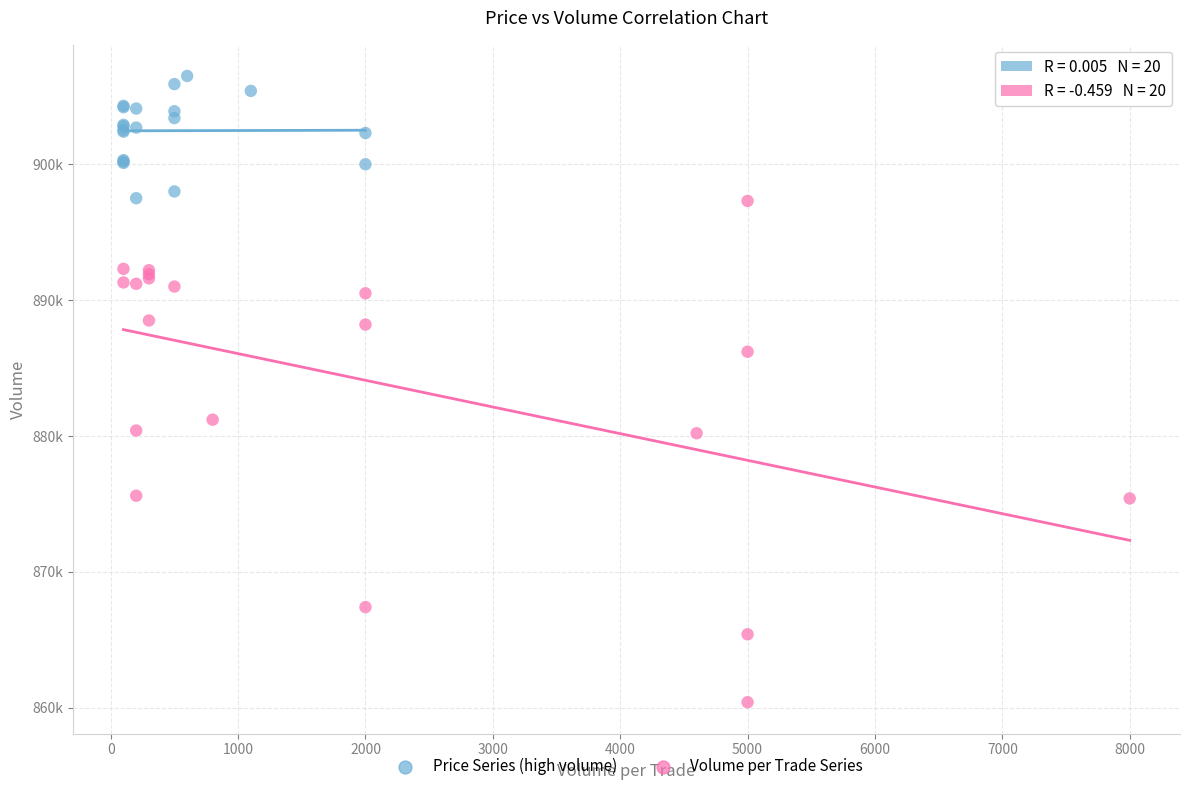

What are all the series names shown in the legend?

Price Series (high volume), Volume per Trade Series